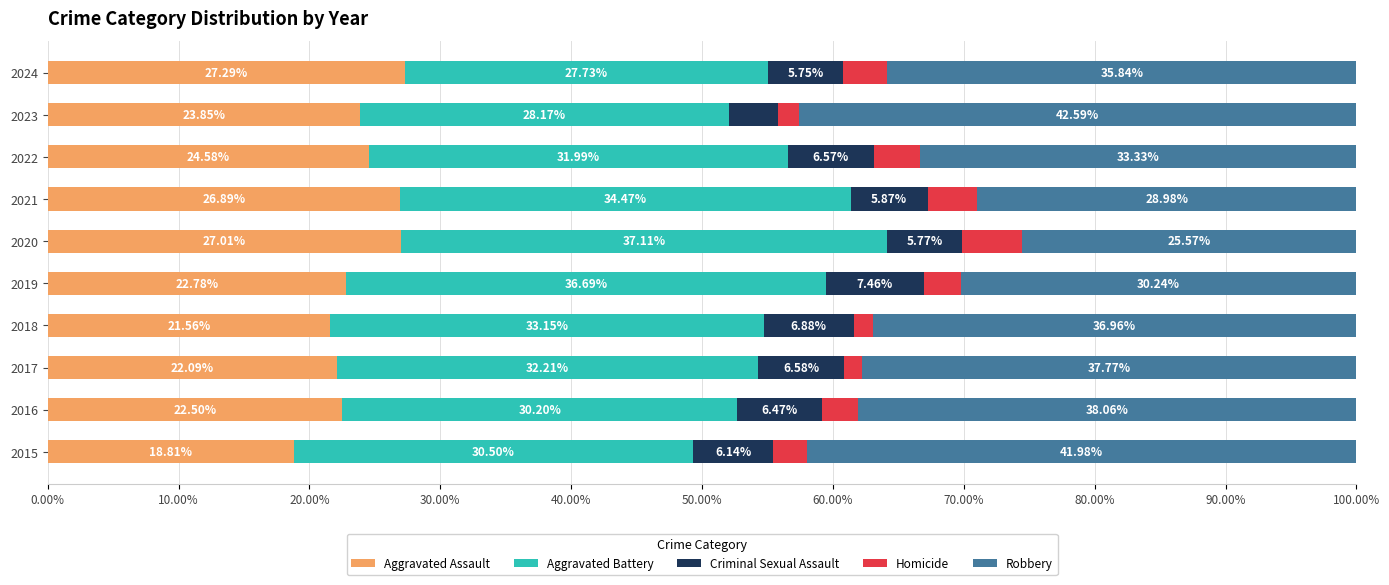

How many distinct data groups are displayed?

5